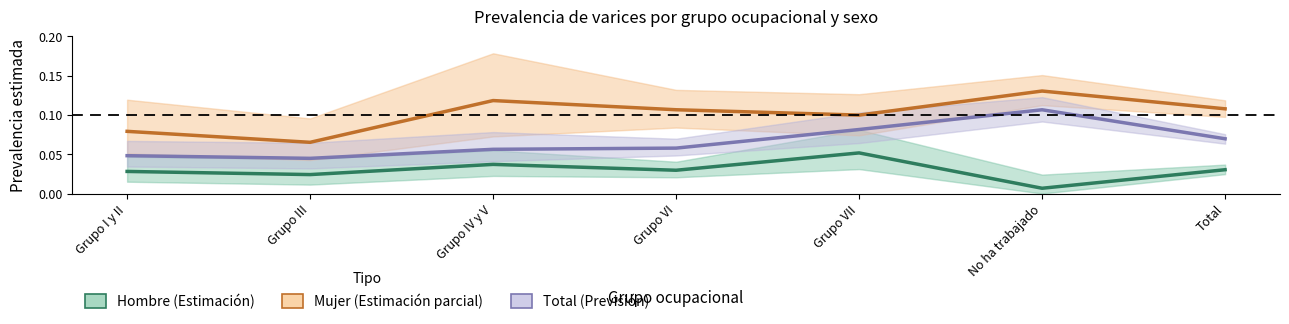

List the labels in order of Mujer (Estimación parcial) value, smallest first.

Grupo III, Grupo I y II, Grupo VII, Grupo VI, Total, Grupo IV y V, No ha trabajado